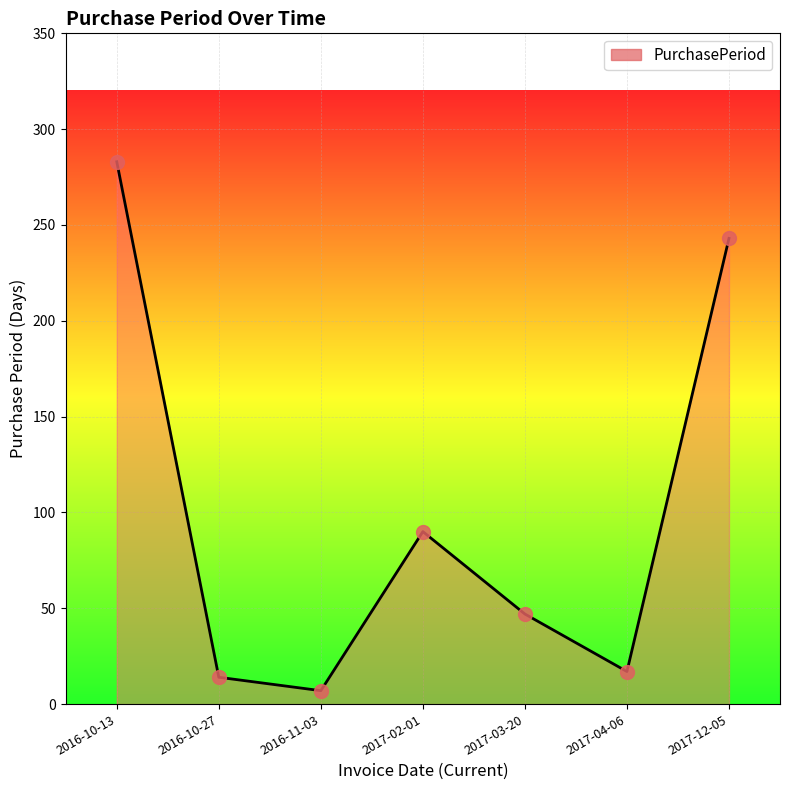

Approximately how many times larger is the value at 2016-10-13 compared to 2017-12-05?

1.2